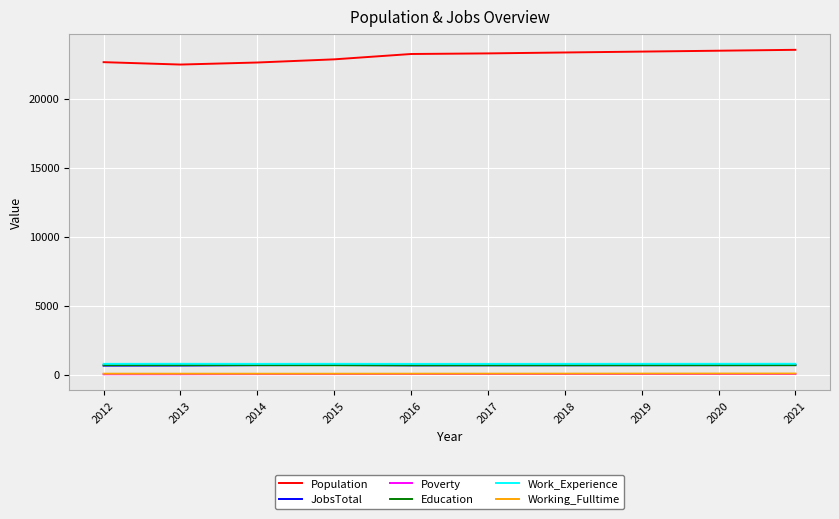

Is it true that Working_Fulltime equals 87 at 2017?

True